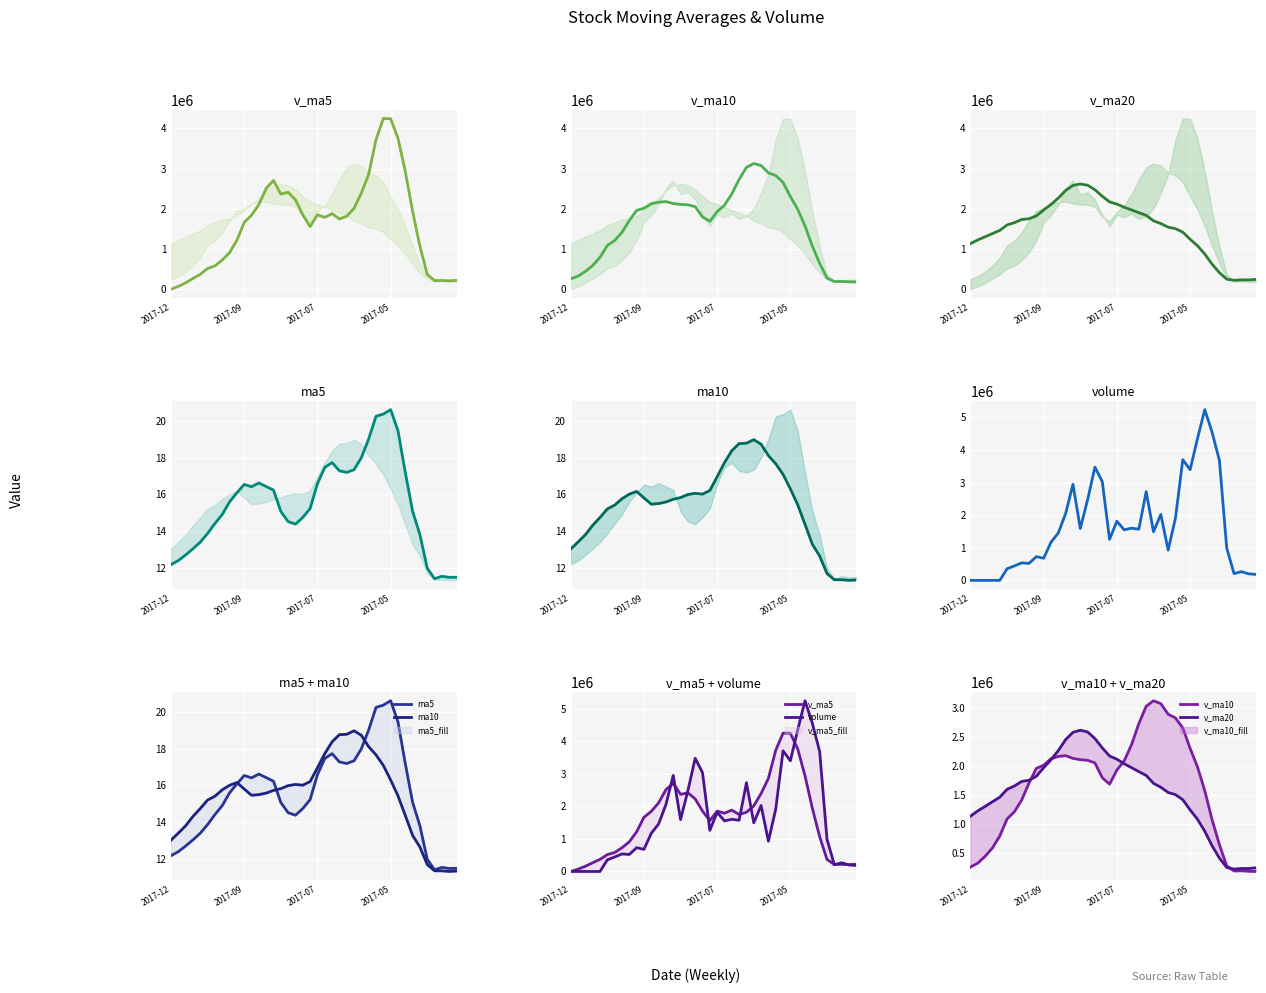

Where is the first local maximum for ma5?

2017-09